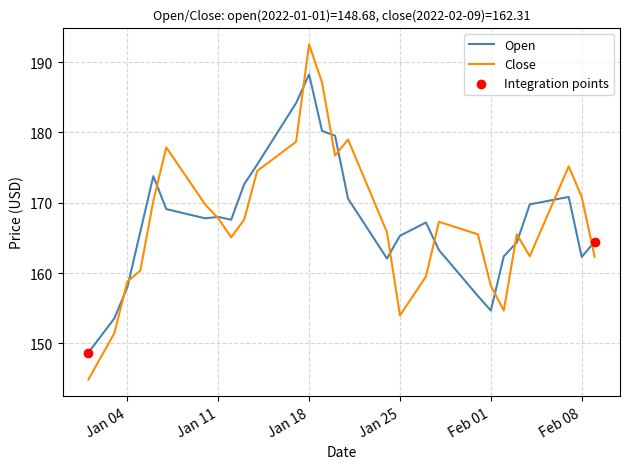

List the series in order of their peak value, lowest first.

Open, Close